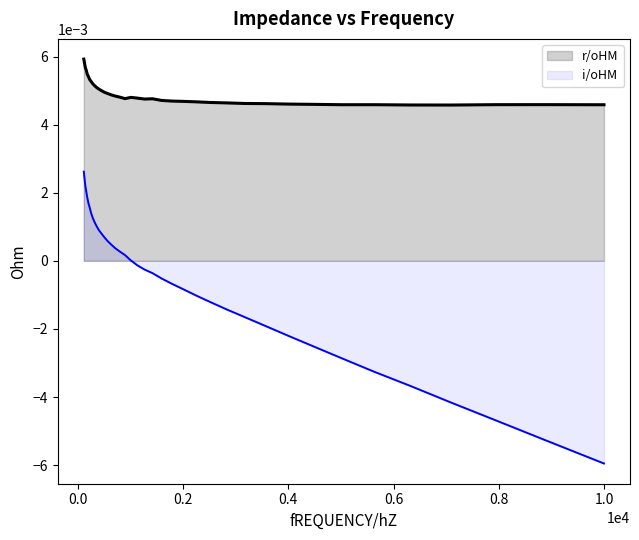

Which series has the widest spread of values?

i/oHM